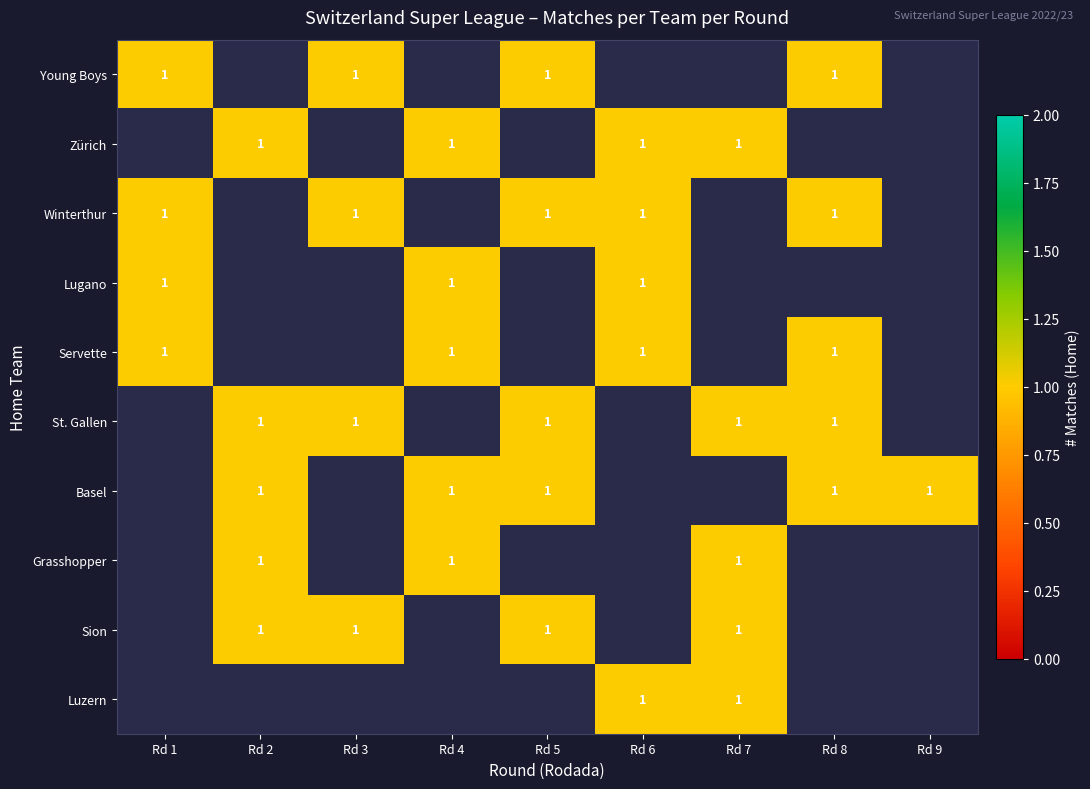

How many values in the Young Boys series exceed 0?

4